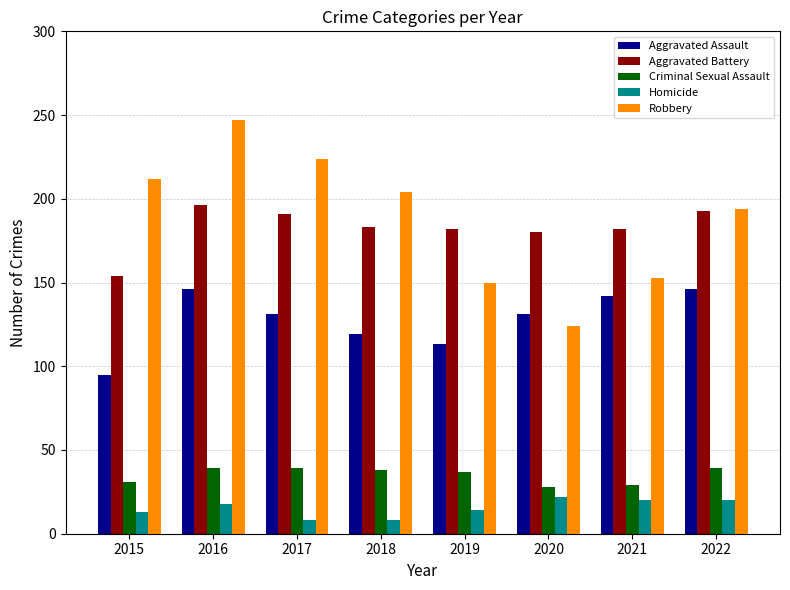

Does the chart contain any negative values?

No